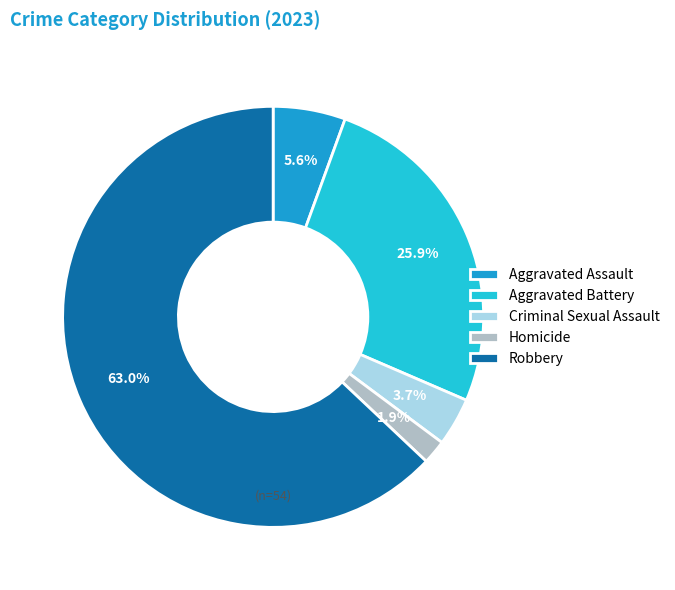

Approximately how many times larger is the value at Homicide compared to Aggravated Assault?

0.3